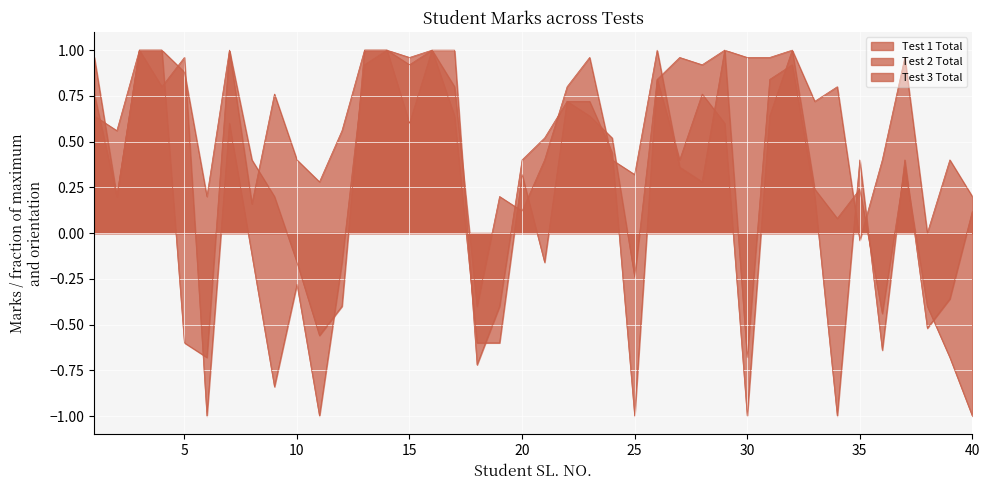

Reading right to left, what are all the values shown in this chart?

Test 1 Total: -1.0	-0.7	-0.4	0.4	-0.4	0.2	0.1	0.2	1.0	0.6	-1.0	0.6	0.8	0.4	0.8	-0.2	0.5	0.6	0.7	-0.2	0.3	-0.6	-0.6	0.6	1.0	0.6	1.0	0.9	-0.2	-1.0	-0.3	-0.8	-0.1	0.6	-1.0	1.0	0.8	1.0	0.2	0.8
Test 2 Total: 0.1	-0.4	-0.5	0.4	-0.6	0.4	-1.0	0.2	0.9	0.8	-0.7	1.0	0.9	1.0	0.8	-1.0	0.4	0.7	0.7	0.5	0.4	-0.4	-0.7	1.0	1.0	1.0	1.0	1.0	-0.4	-0.6	-0.2	0.2	0.4	1.0	-0.7	-0.6	1.0	1.0	0.6	0.6
Test 3 Total: 0.2	0.4	0.0	1.0	0.4	-0.0	0.8	0.7	1.0	1.0	1.0	1.0	0.3	0.4	1.0	0.3	0.4	1.0	0.8	0.4	0.1	0.2	-0.4	0.8	1.0	0.9	1.0	1.0	0.6	0.3	0.4	0.8	0.2	1.0	0.2	0.9	1.0	1.0	0.2	1.0